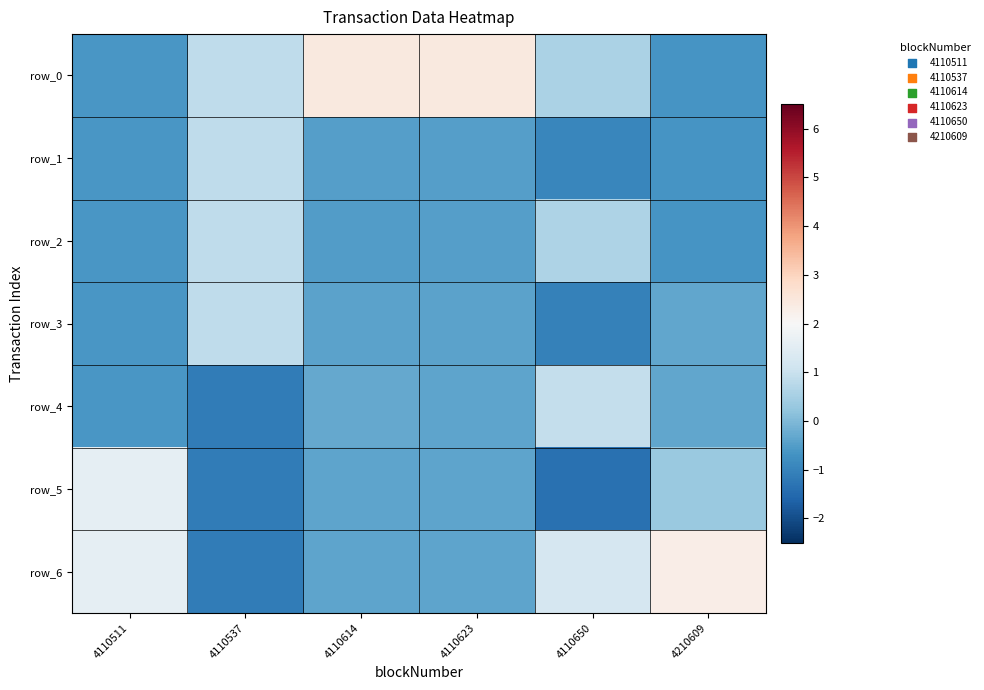

Which has a higher value, 4110614 or 4110650?

4110614